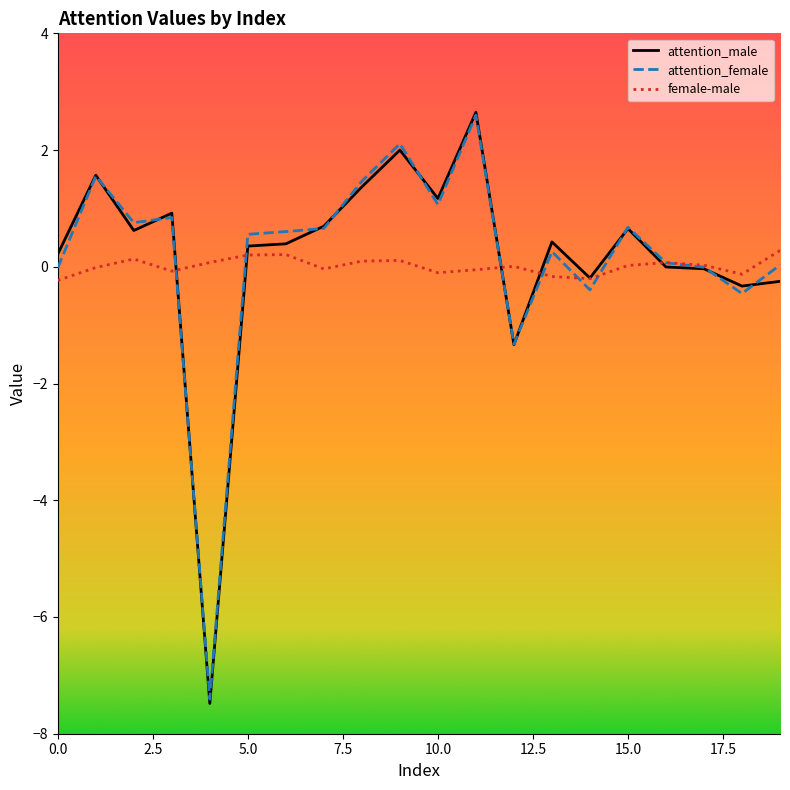

What is the maximum value shown in the chart?

2.6